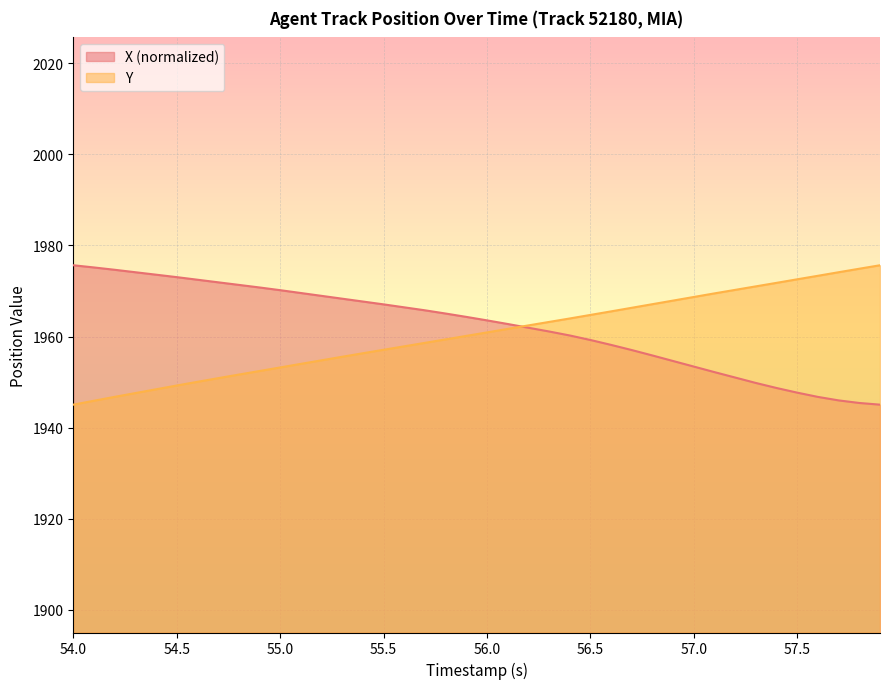

What is the minimum value shown in the chart?

1945.0